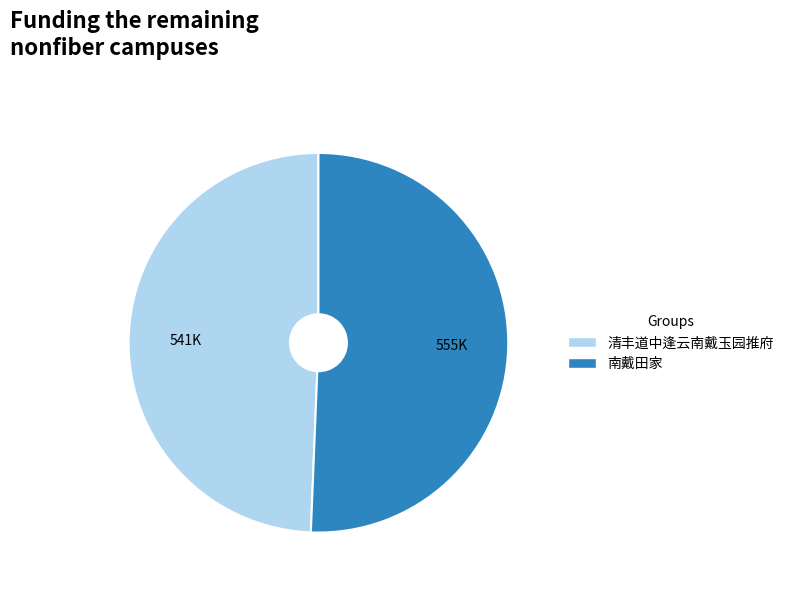

Is it true that 南戴田家 is 58% of the pie?

False